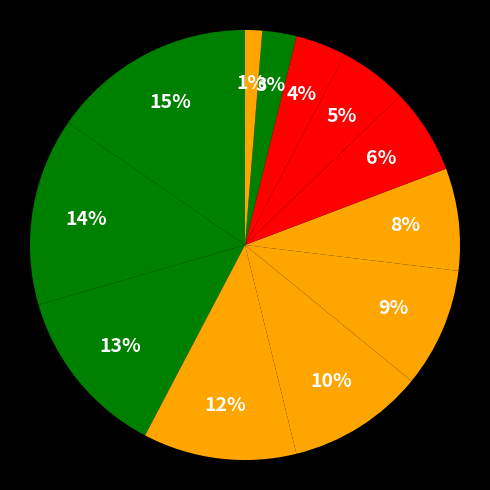

Count the number of slices in the pie.

12